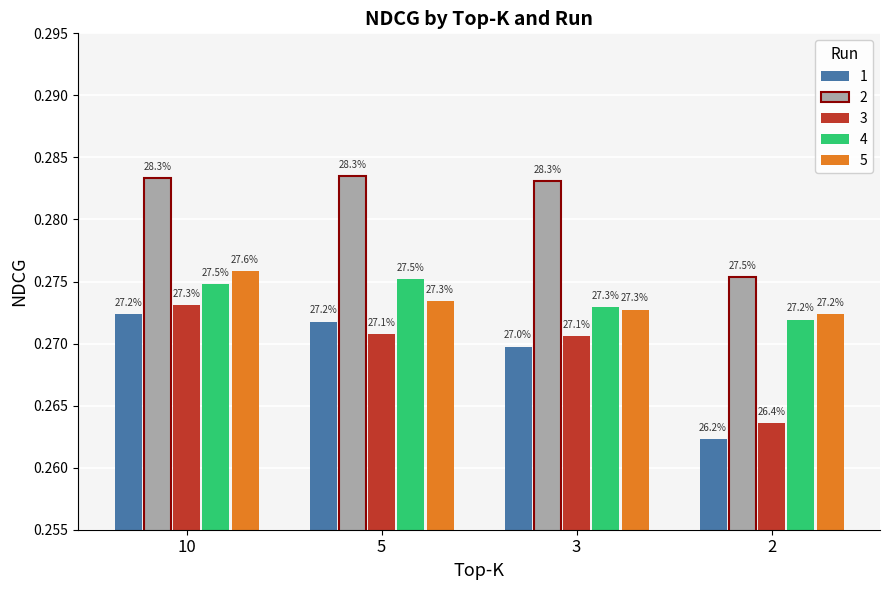

How many groups of bars are there?

4